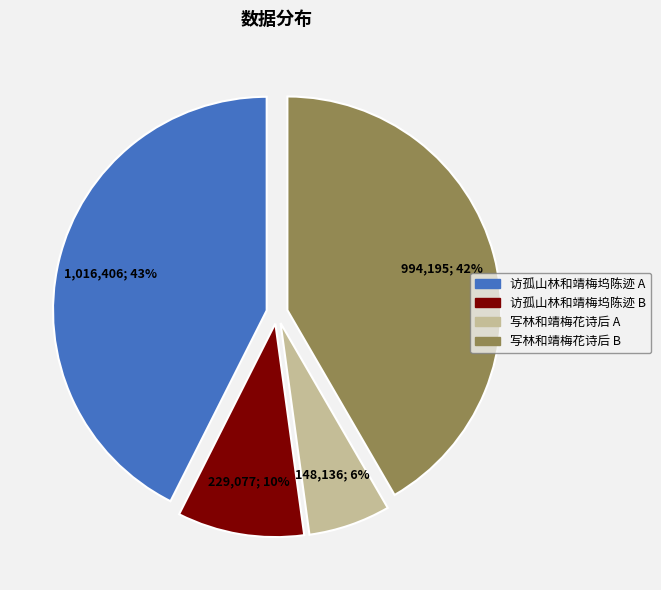

To the nearest percent, what is the average slice percentage?

25%